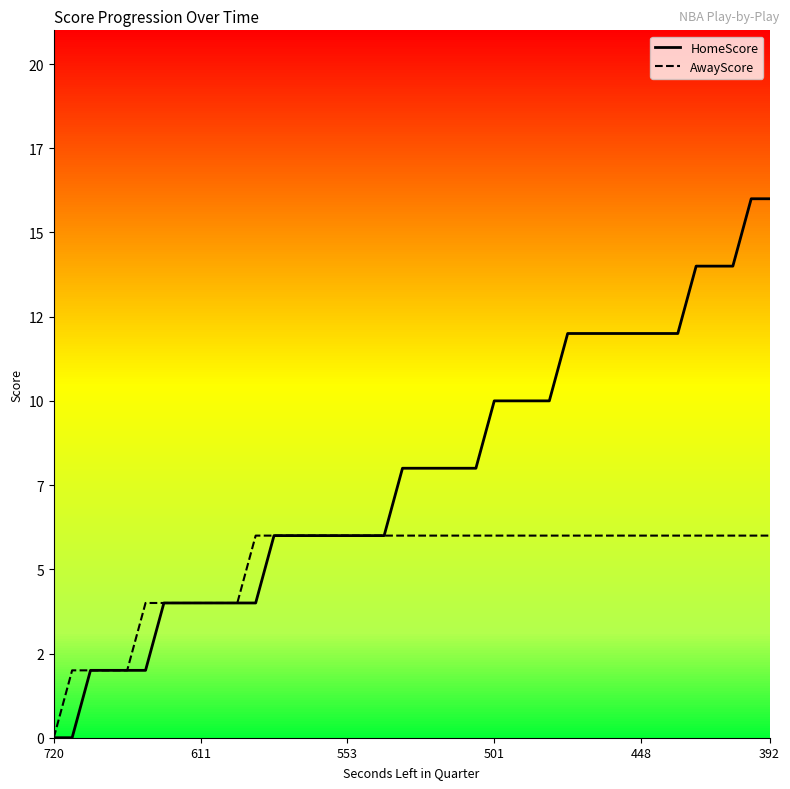

Does the chart have visible grid lines?

No